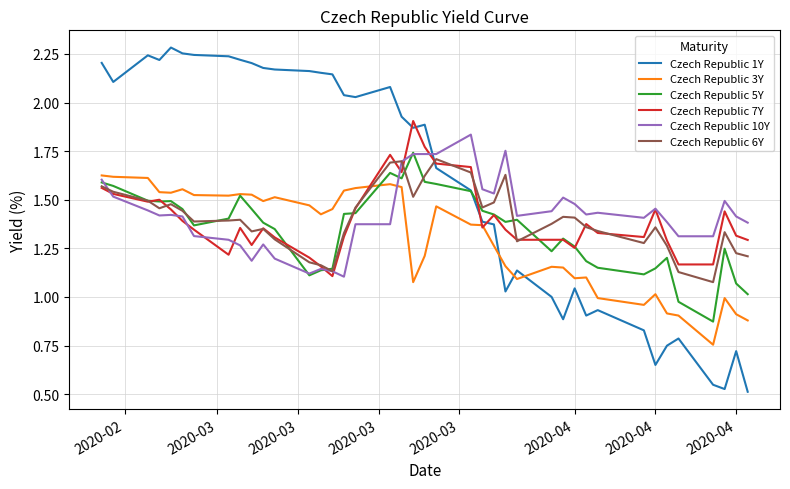

Which series has the largest total across all categories?

Czech Republic 1Y